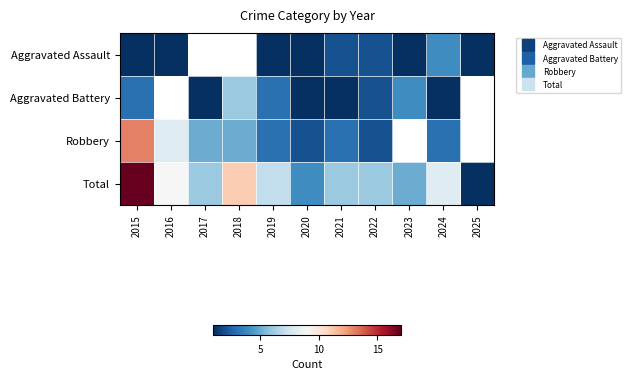

True or false: Total has a value of 11.6 at 2024.

False